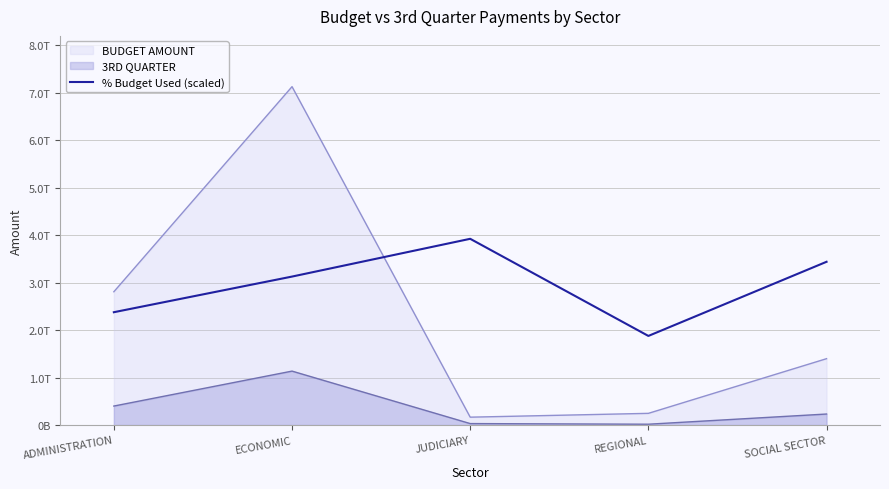

Does the chart display data point markers on the line(s)?

No